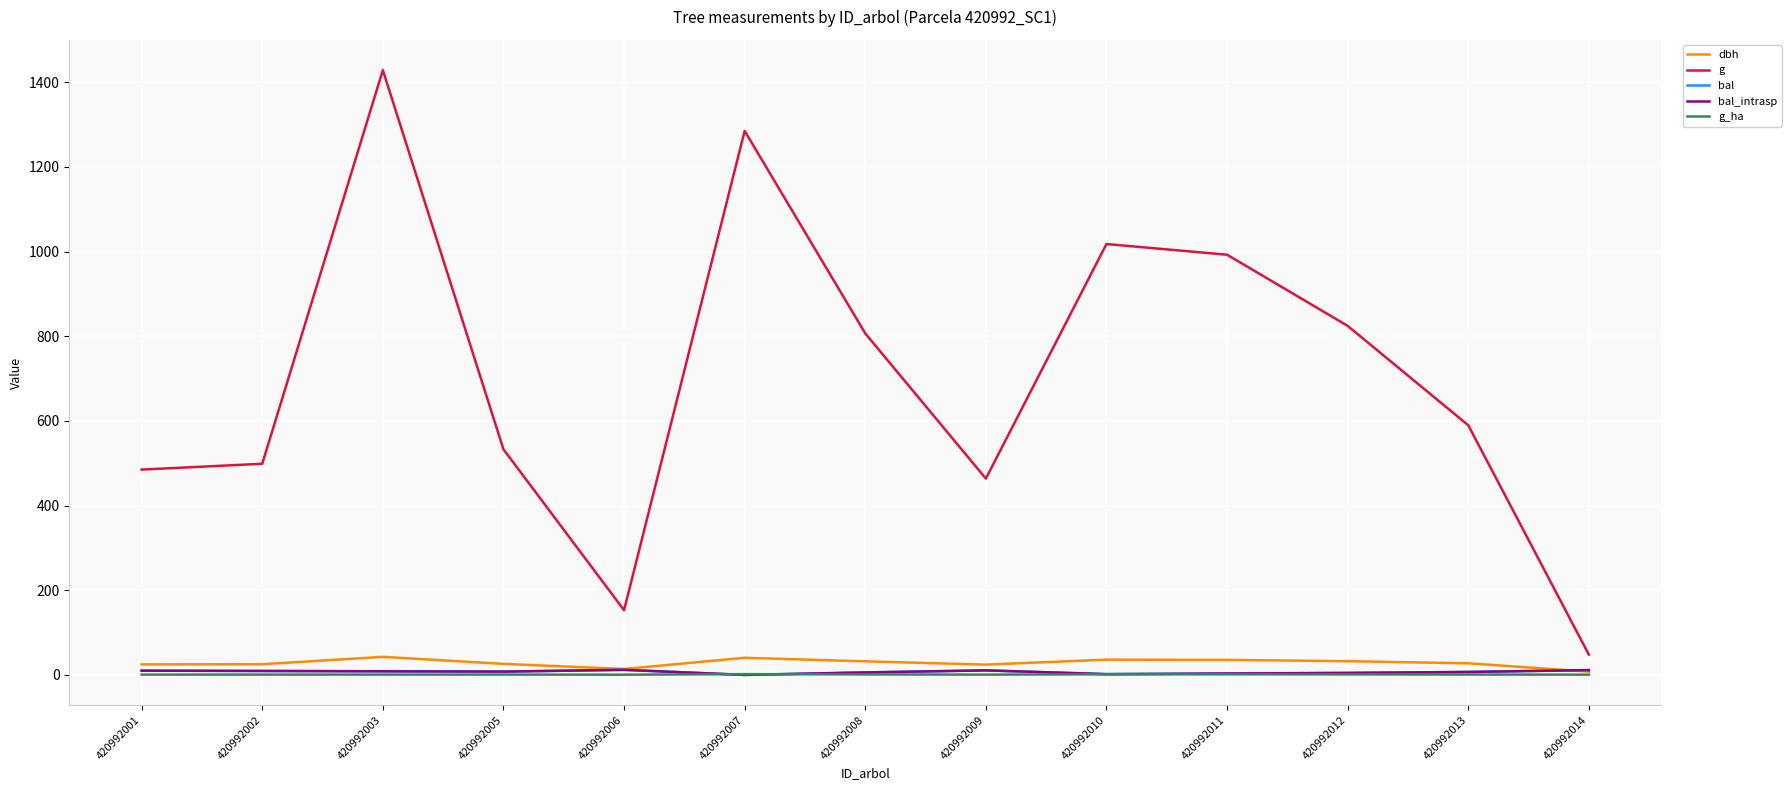

Is this an area chart (filled region under the line)?

No